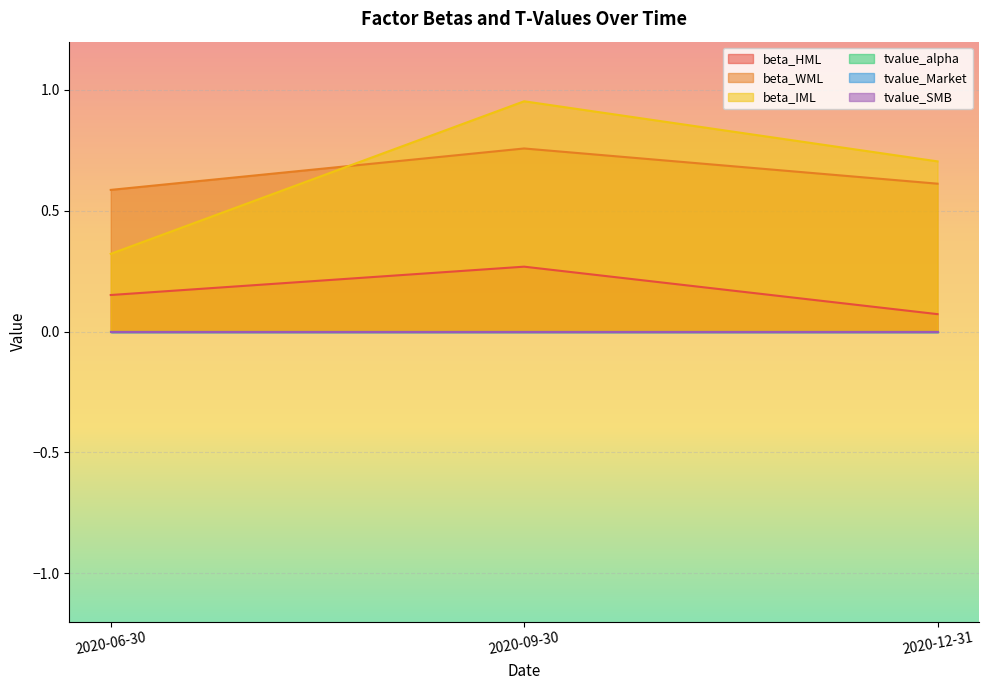

What is the average value of the beta_HML series?

0.2